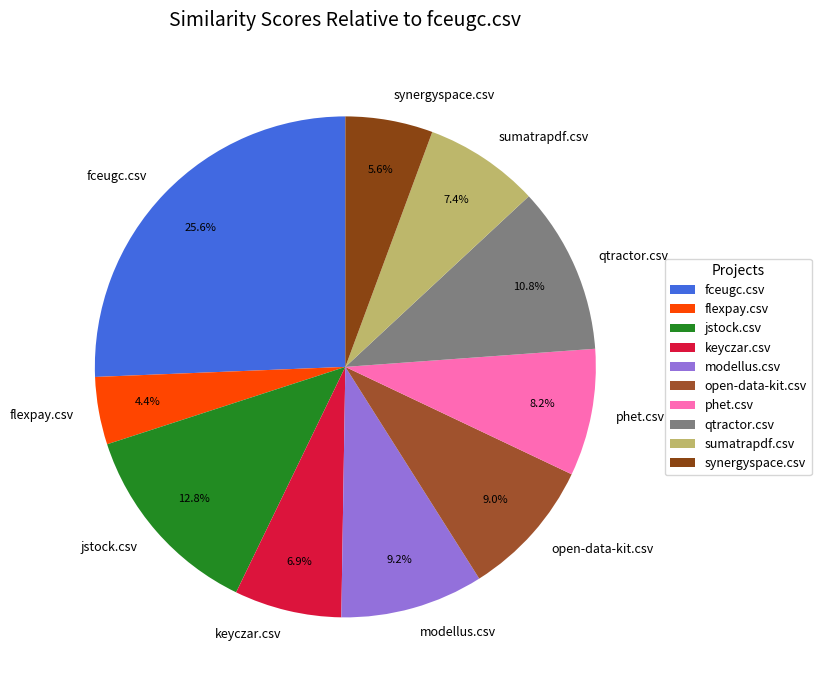

True or false: qtractor.csv accounts for 1% of the total.

False